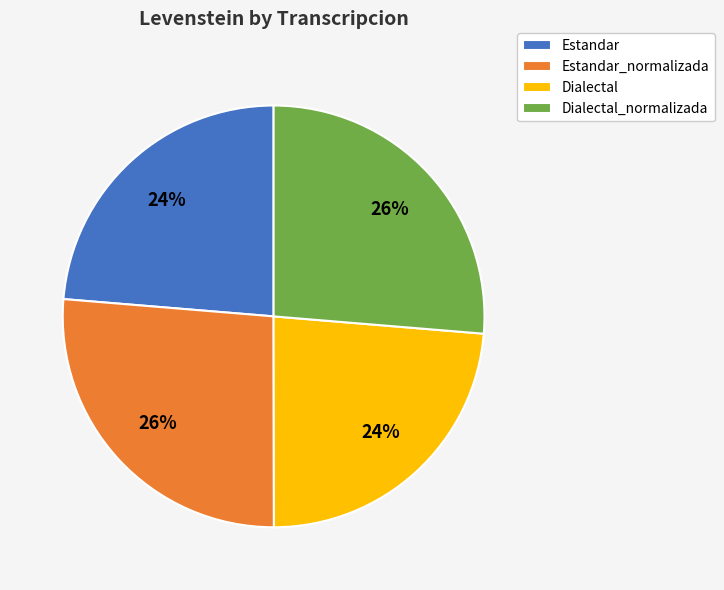

To the nearest percent, what percentage of the pie is Estandar?

24%